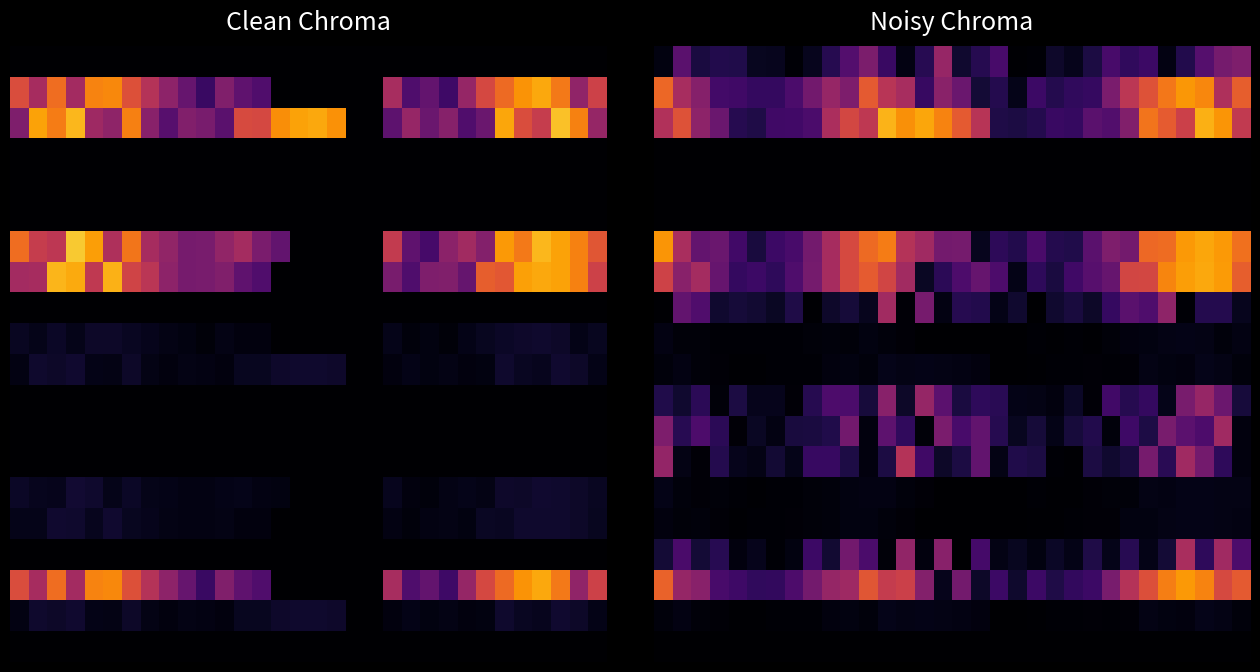

At which category is the sum across all series the highest?

29